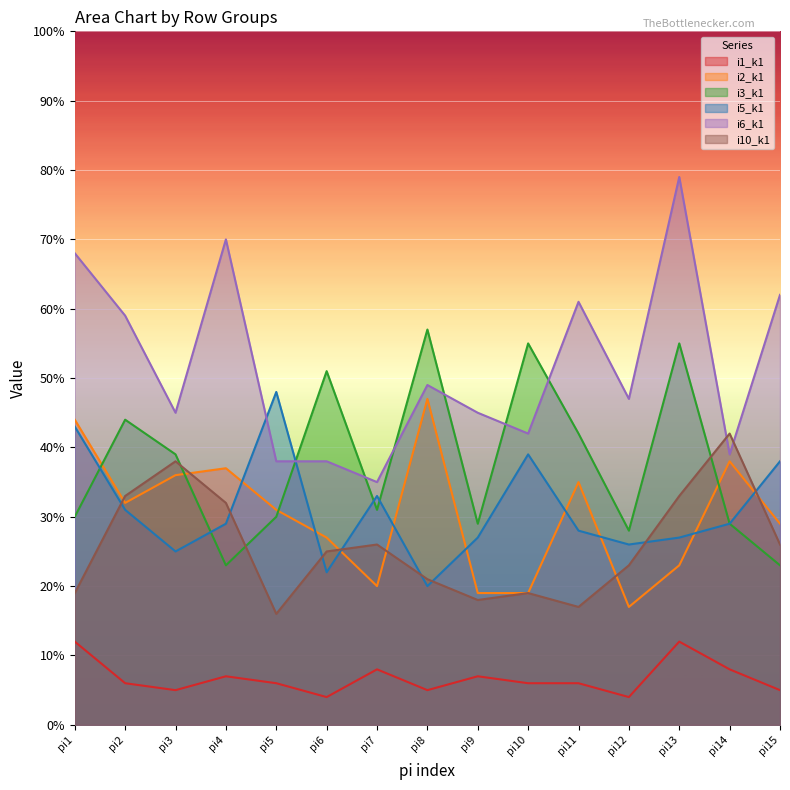

At which category does the chart reach its peak across all series?

pi13